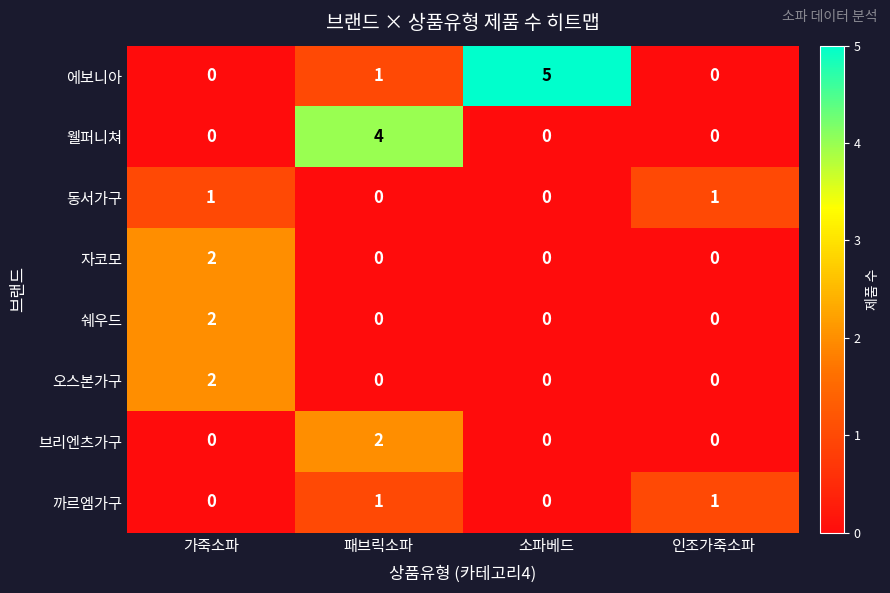

Which category has the highest value in the 웰퍼니쳐 series?

패브릭소파